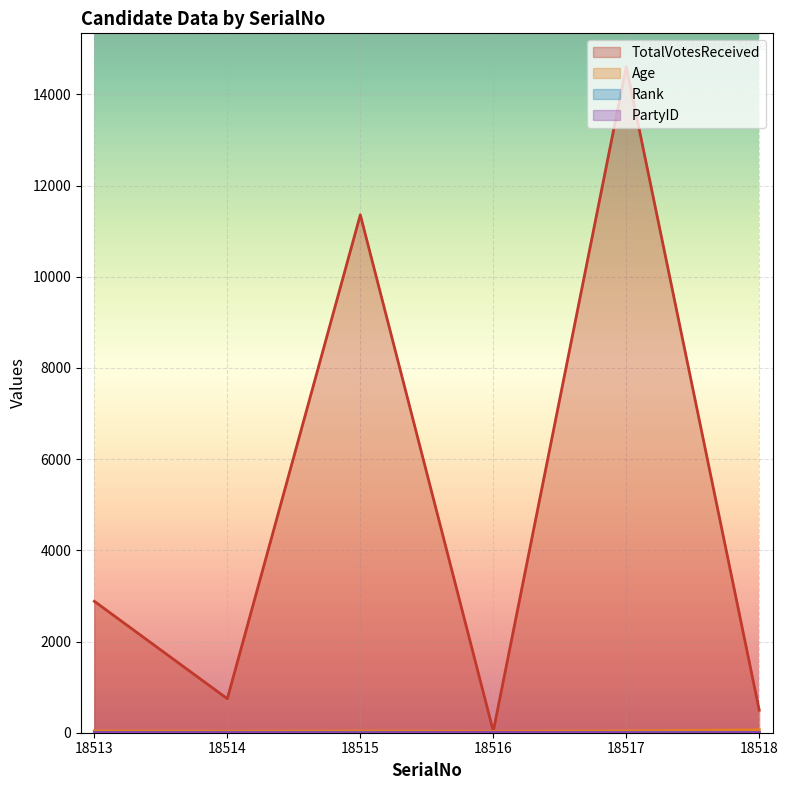

True or false: Age and TotalVotesReceived intersect in this chart.

False